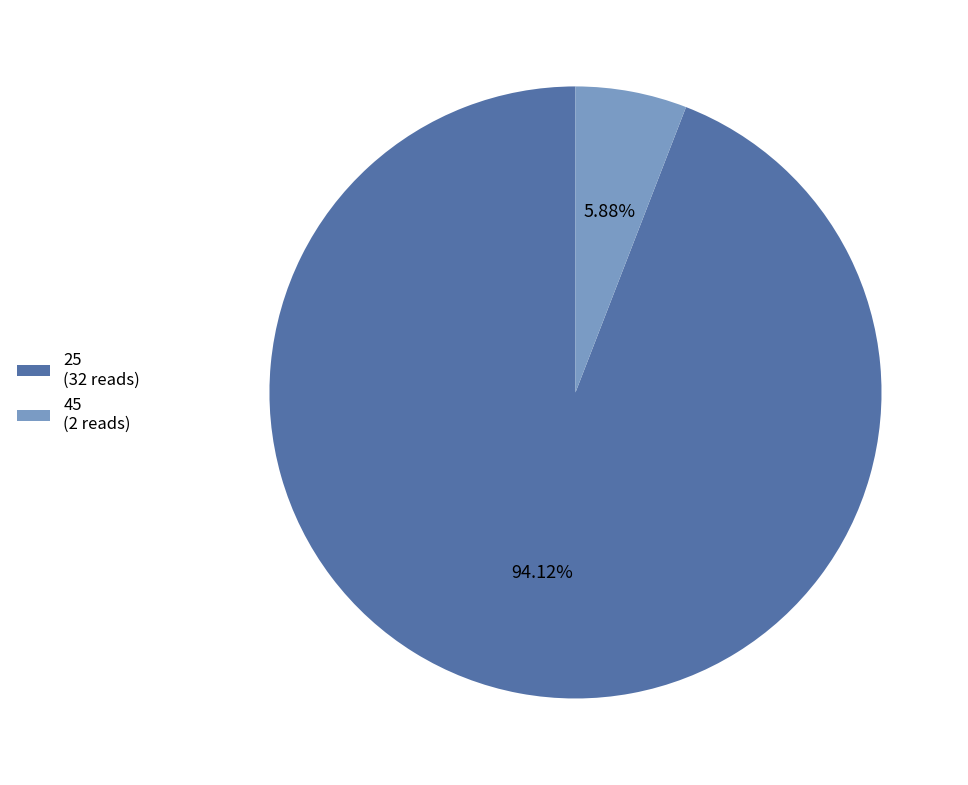

Approximately how many times larger is the value at 25 compared to 45?

16.0